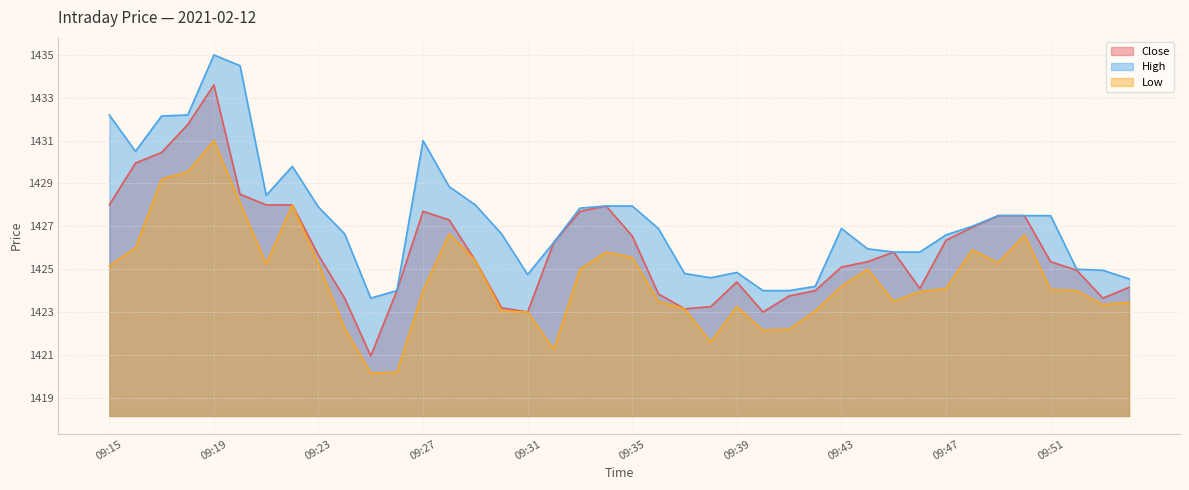

What value does the High series have at 09:46?

1425.8